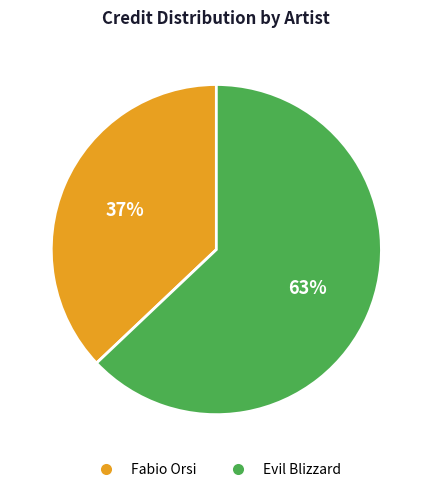

Which category has the biggest portion of the pie?

Evil Blizzard